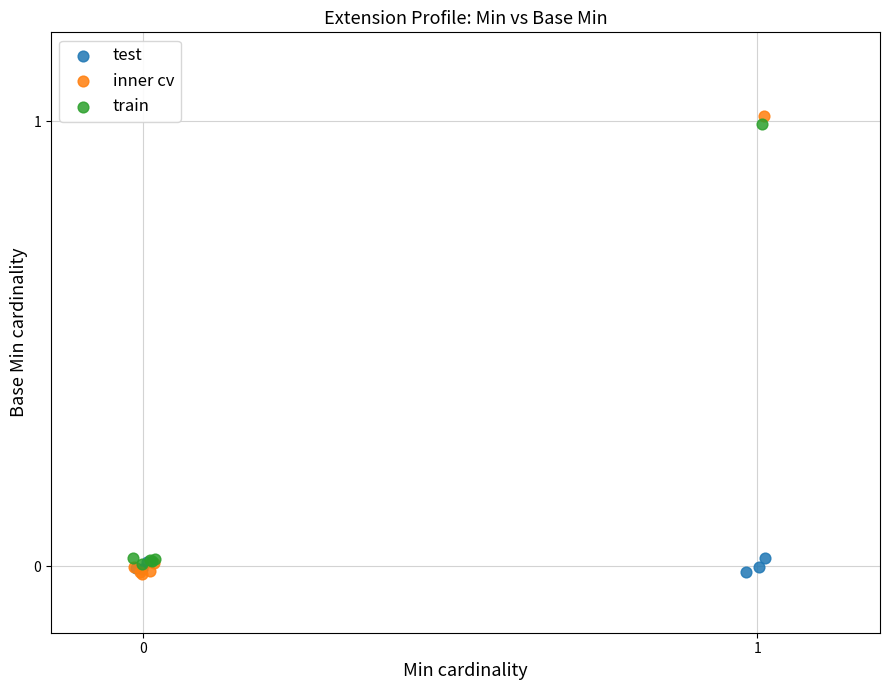

Which series has the widest spread of Y values?

inner cv